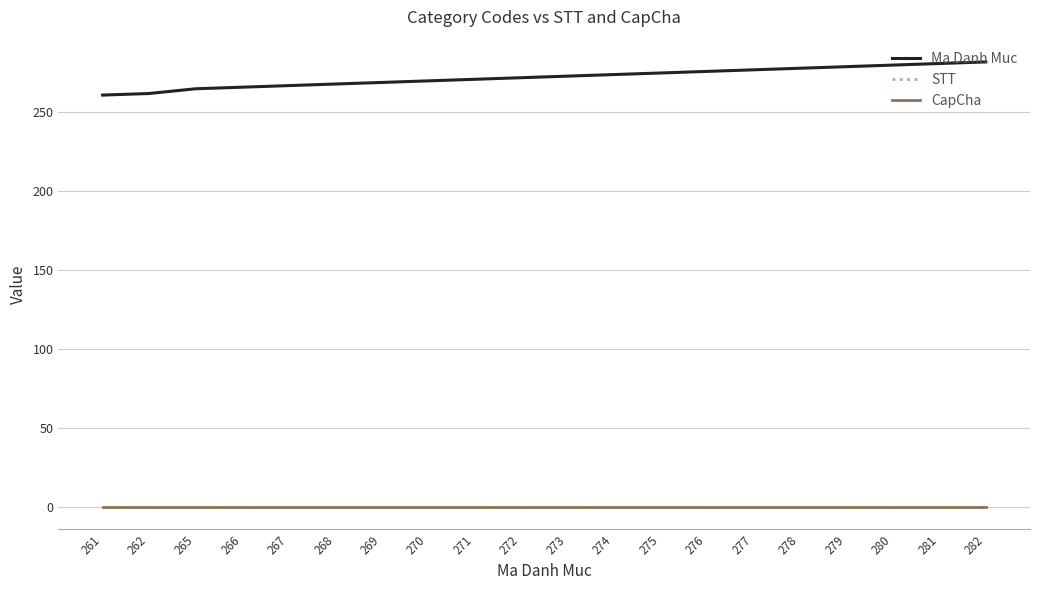

True or false: Ma Danh Muc has a value of 268 at 268.

True